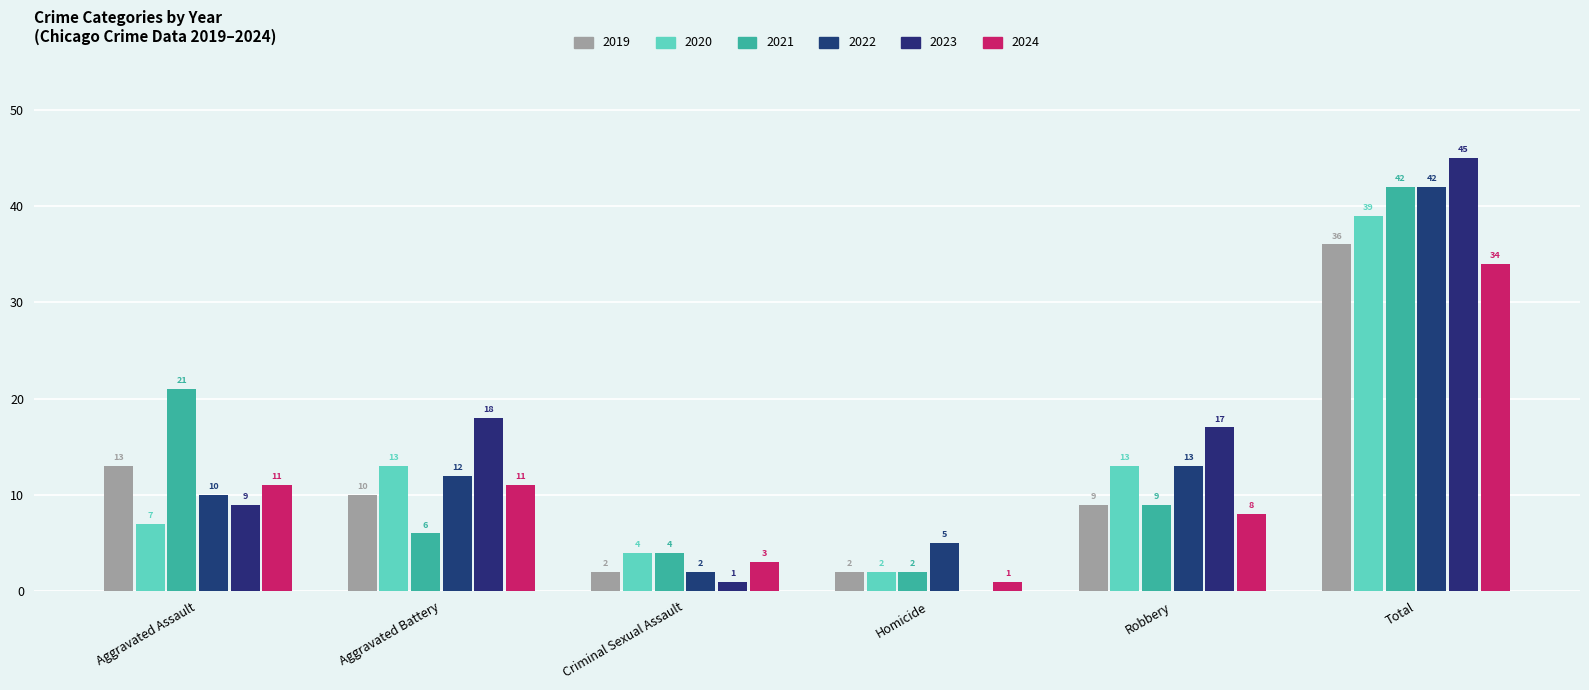

Reading left to right, extract all data points from this chart.

2019: Aggravated Assault=13	Aggravated Battery=10	Criminal Sexual Assault=2	Homicide=2	Robbery=9	Total=36
2020: Aggravated Assault=7	Aggravated Battery=13	Criminal Sexual Assault=4	Homicide=2	Robbery=13	Total=39
2021: Aggravated Assault=21	Aggravated Battery=6	Criminal Sexual Assault=4	Homicide=2	Robbery=9	Total=42
2022: Aggravated Assault=10	Aggravated Battery=12	Criminal Sexual Assault=2	Homicide=5	Robbery=13	Total=42
2023: Aggravated Assault=9	Aggravated Battery=18	Criminal Sexual Assault=1	Homicide=0	Robbery=17	Total=45
2024: Aggravated Assault=11	Aggravated Battery=11	Criminal Sexual Assault=3	Homicide=1	Robbery=8	Total=34